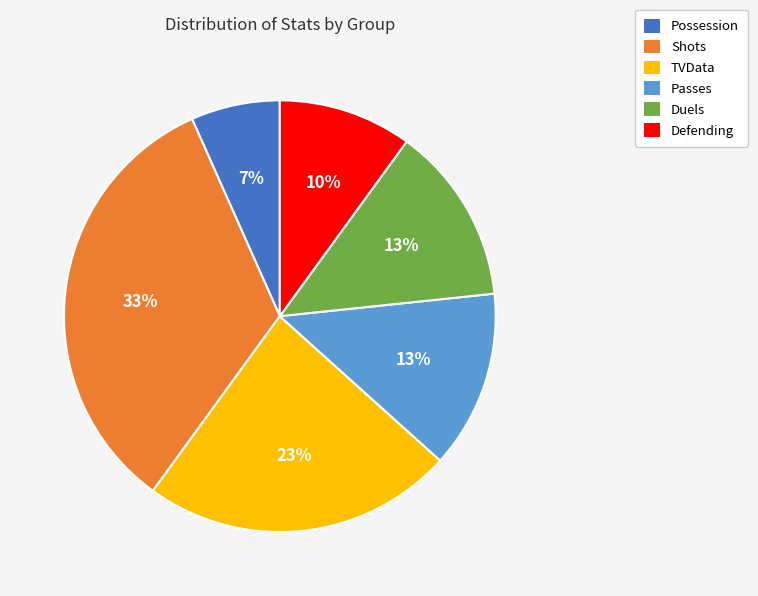

Does any single category account for the majority?

No